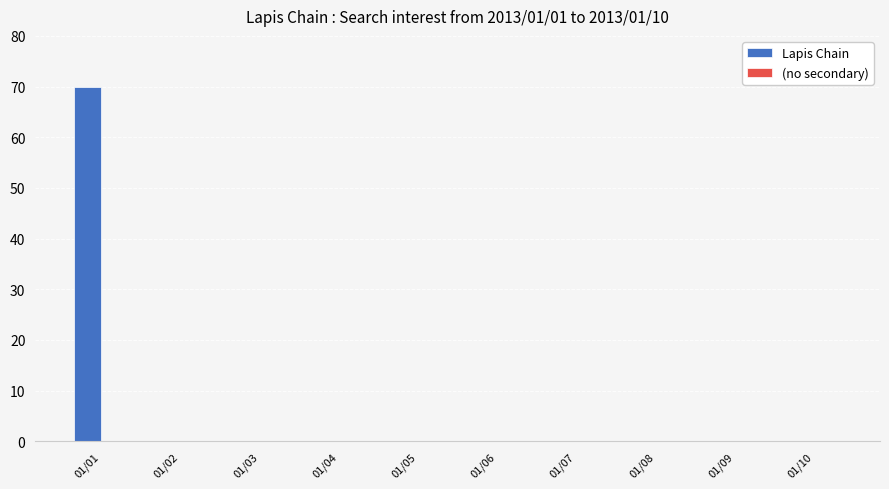

Which has a higher value, 01/01 or 01/08?

01/01